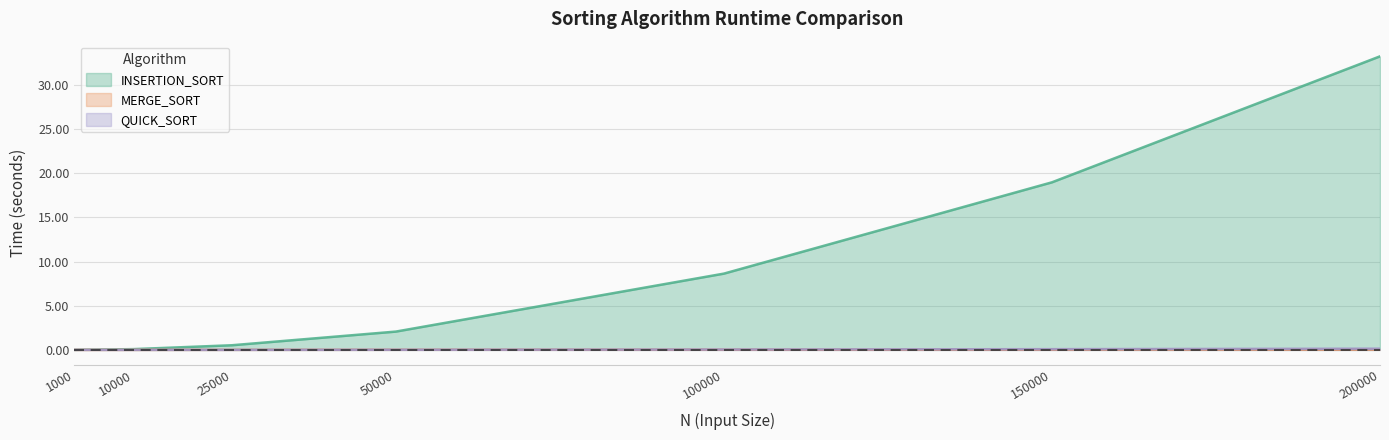

What are all the series names shown in the legend?

INSERTION_SORT, MERGE_SORT, QUICK_SORT